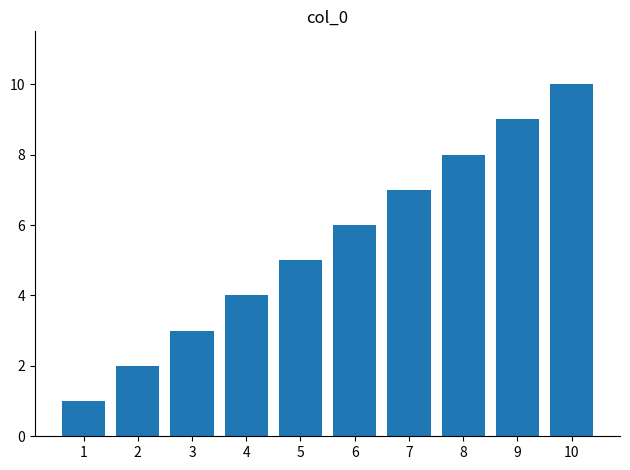

How many categories are shown in the chart?

10